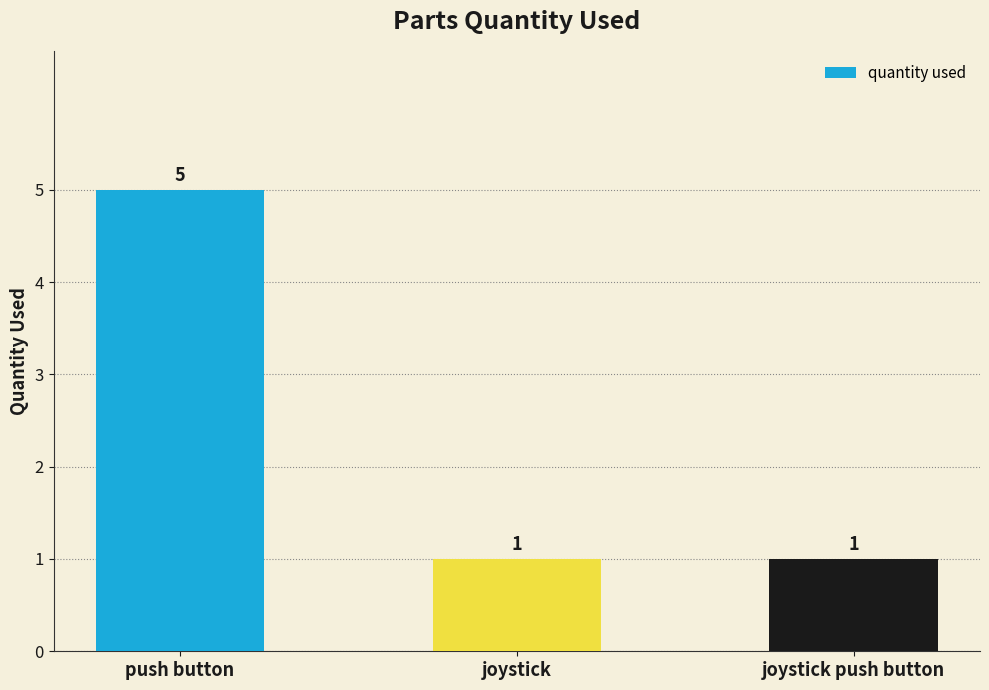

Is it true that the value at push button is 5?

True